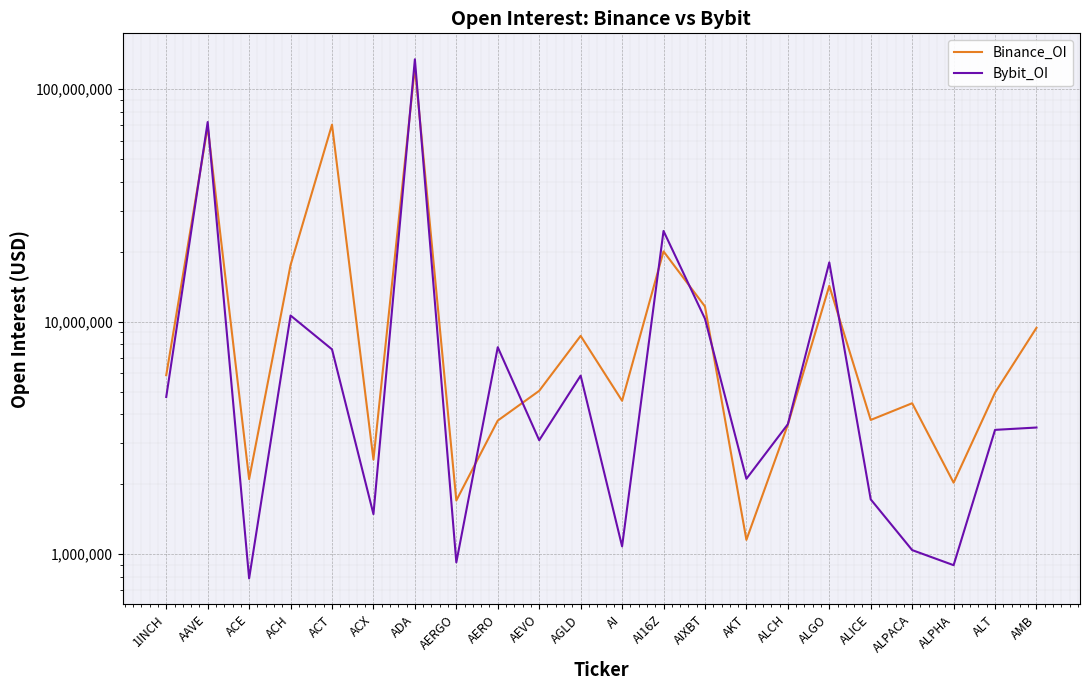

Reading left to right, transcribe all the data shown in this chart.

Binance_OI: 5880066	69041476	2100472	17506251	70336162	2548095	124224271	1700000	3751515	5037755	8681539	4564617	20048738	11618760	1150891	3603770	14255471	3774982	4454809	2027811	4949601	9403603
Bybit_OI: 4740188	72207199	785667	10622928	7596150	1485356	134444083	920846	7758989	3088115	5856037	1079103	24546570	10291151	2107165	3618040	17971591	1718878	1039883	895621	3421736	3502121